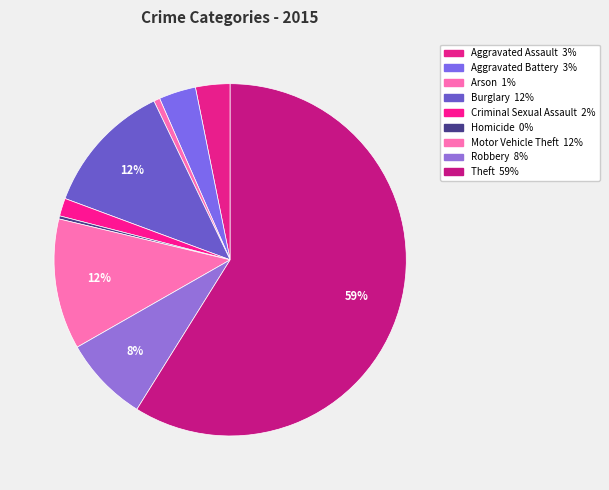

The Criminal Sexual Assault slice represents 2% of the pie. True or false?

True